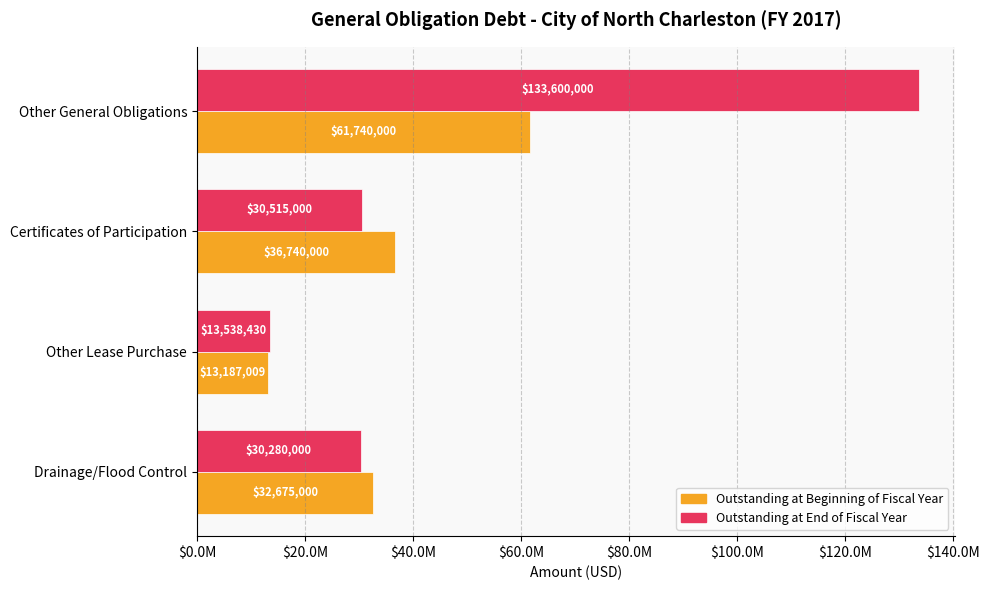

What are all the series names shown in the legend?

Outstanding at Beginning of Fiscal Year, Outstanding at End of Fiscal Year